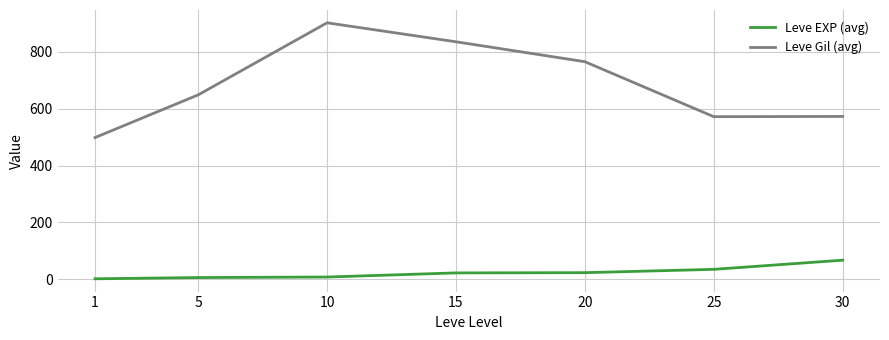

How many lines are shown in the chart?

2